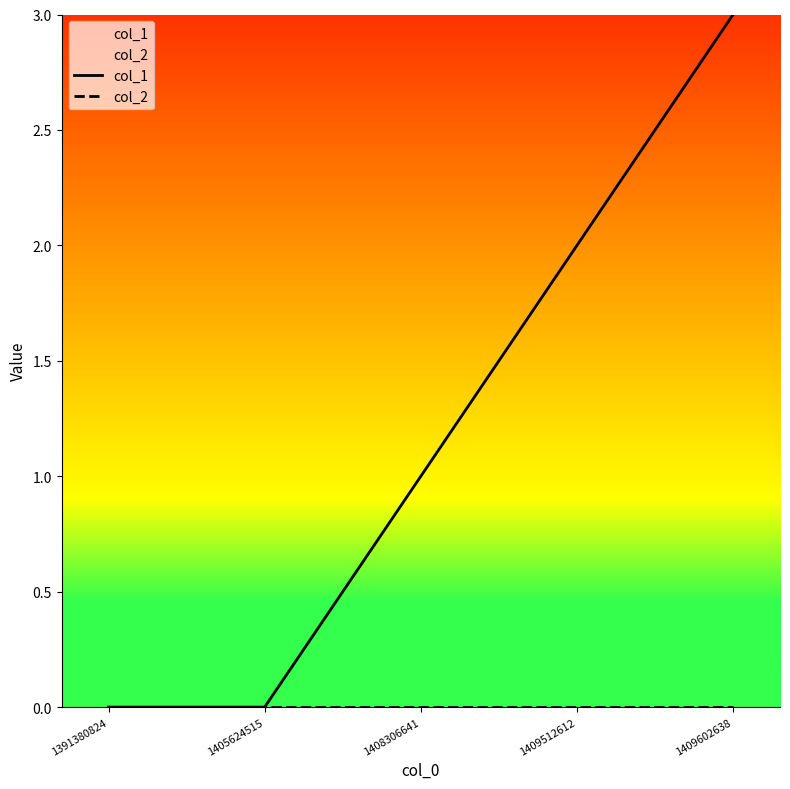

Rank the categories by col_2 value from highest to lowest.

1391380824, 1405624515, 1408306641, 1409512612, 1409602638